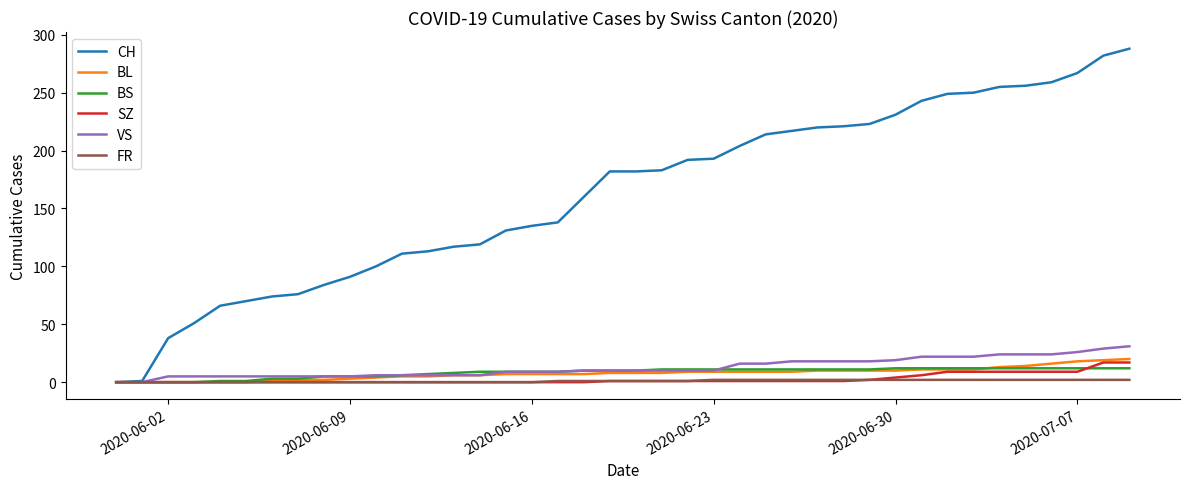

Which series has the largest total across all categories?

CH